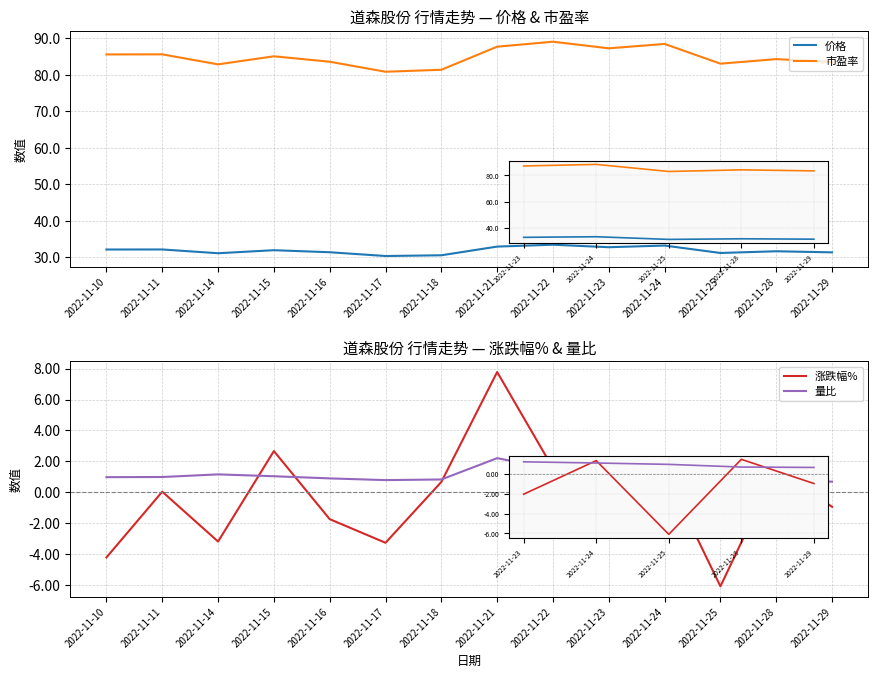

How many interior local peaks does the 价格 series have?

5